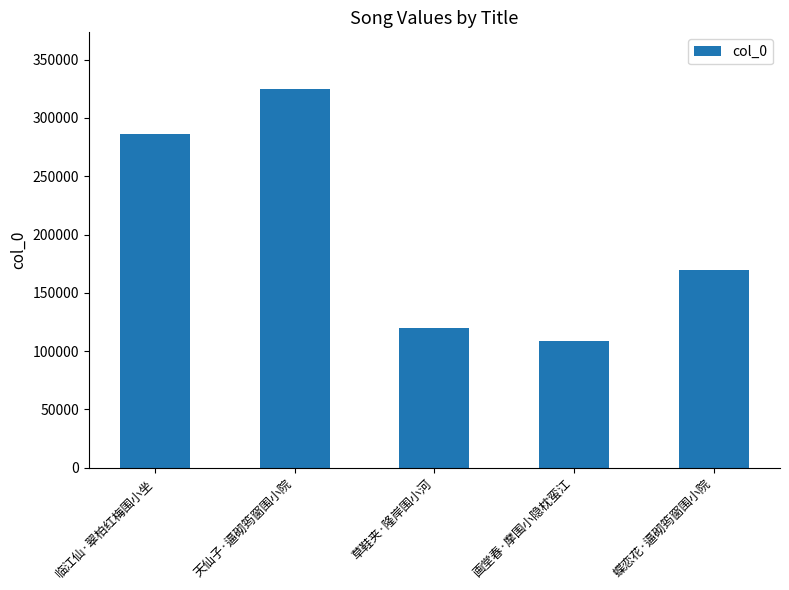

Which label corresponds to the largest value in the chart?

天仙子·逼砌筠窗围小院